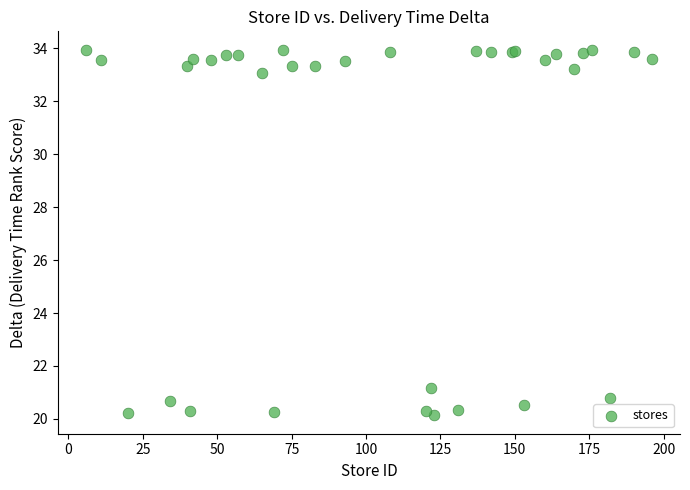

What Y value in the scatter plot is closest to 27?

21.2